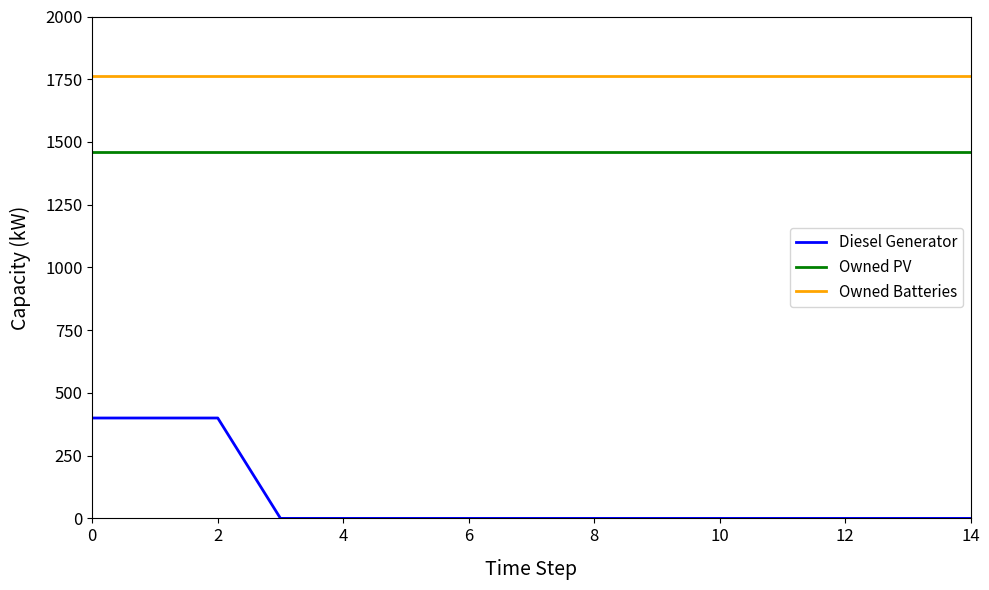

What is the sum of all Owned PV values?

21915